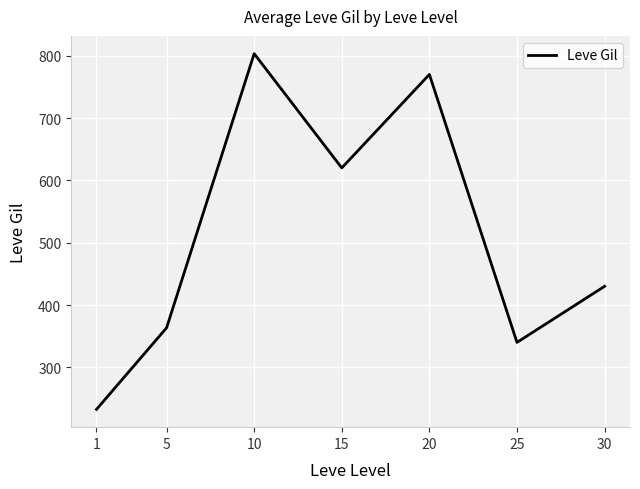

How many series are shown in this chart?

1